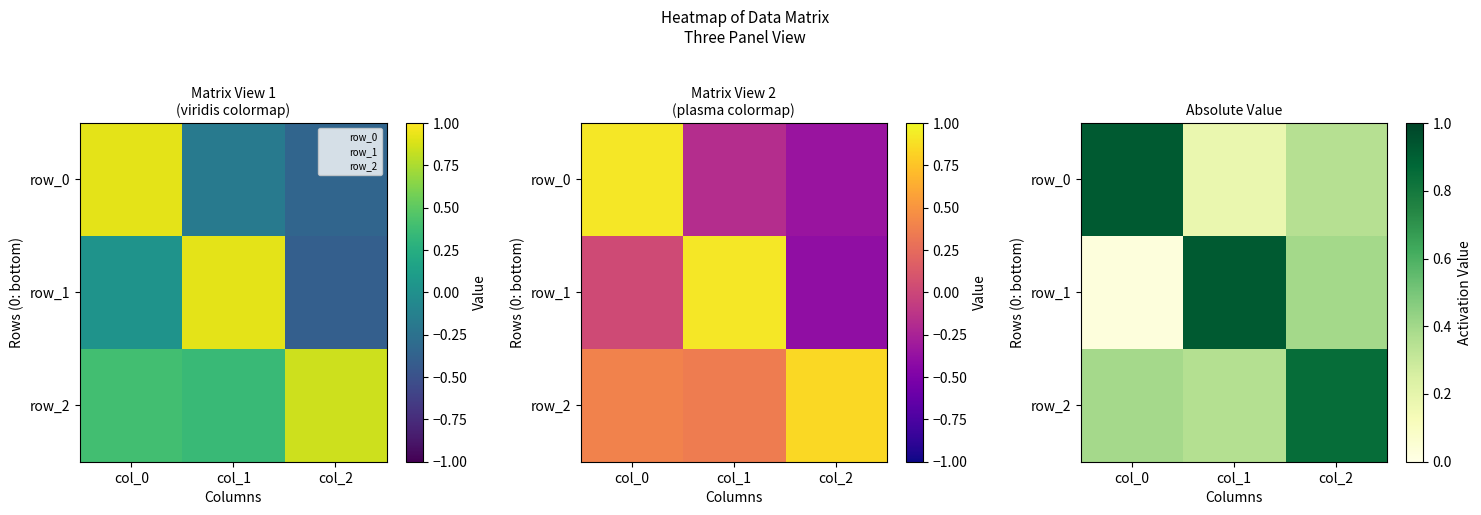

Rank the categories by row_2 value from highest to lowest.

col_2, col_0, col_1